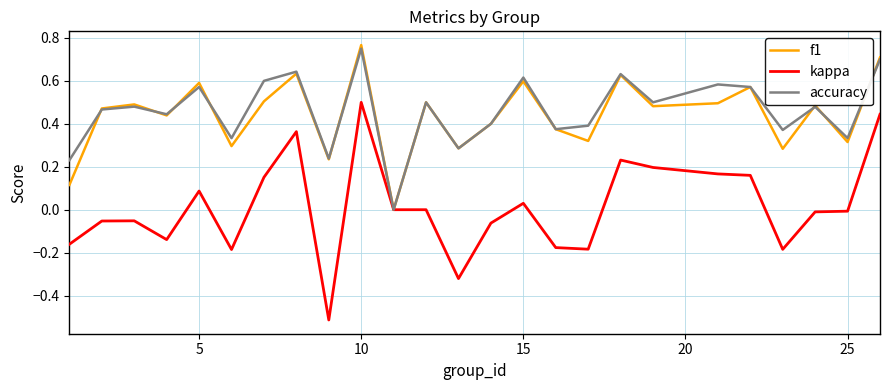

What is the minimum value shown in the chart?

-0.5